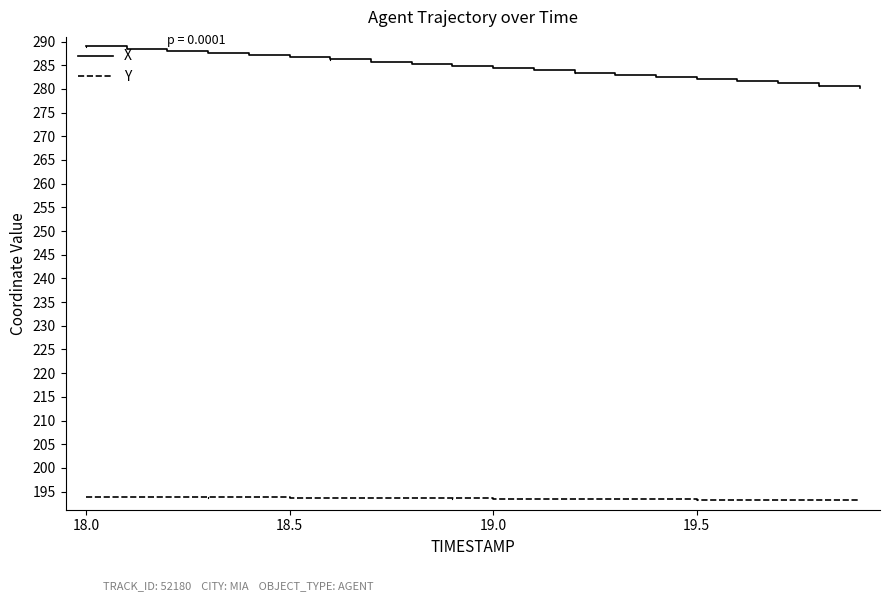

What is the maximum value shown in the chart?

289.0